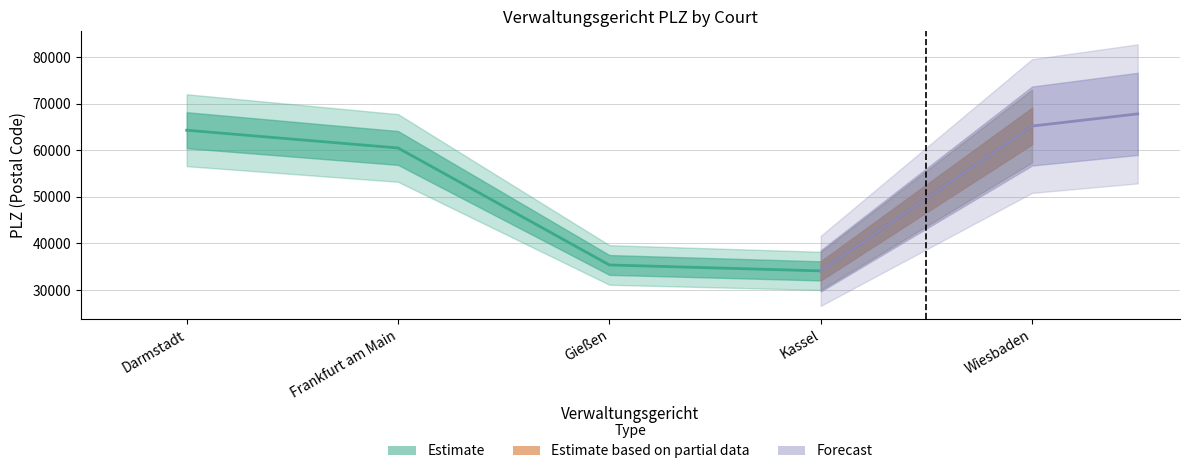

At which label is the value closest to 49654?

Frankfurt am Main